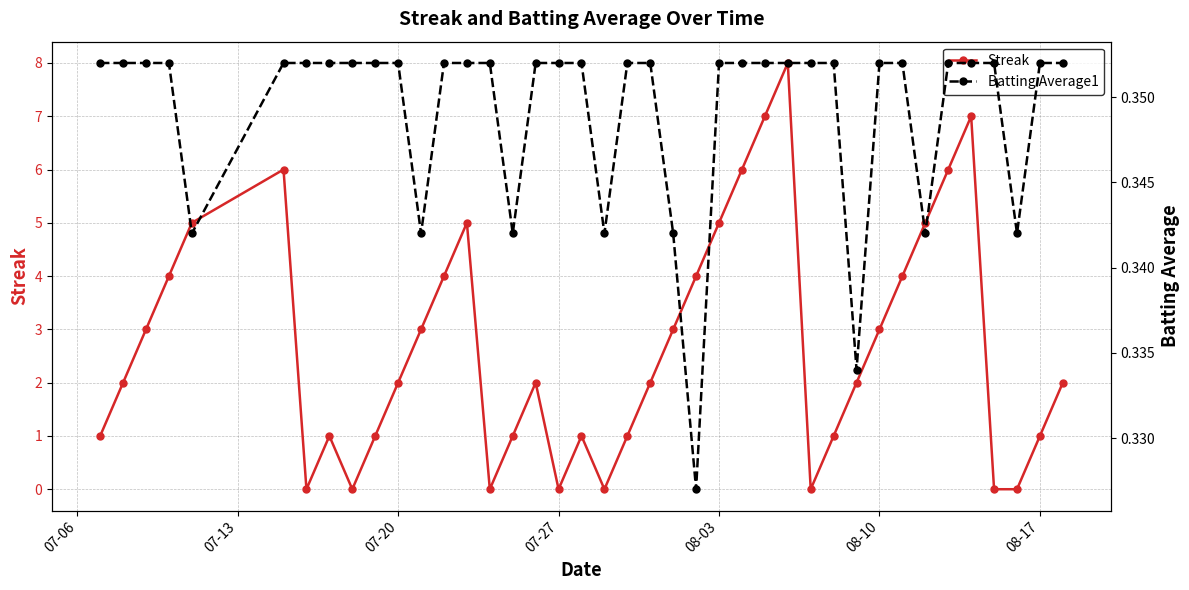

How many series are shown in this chart?

2